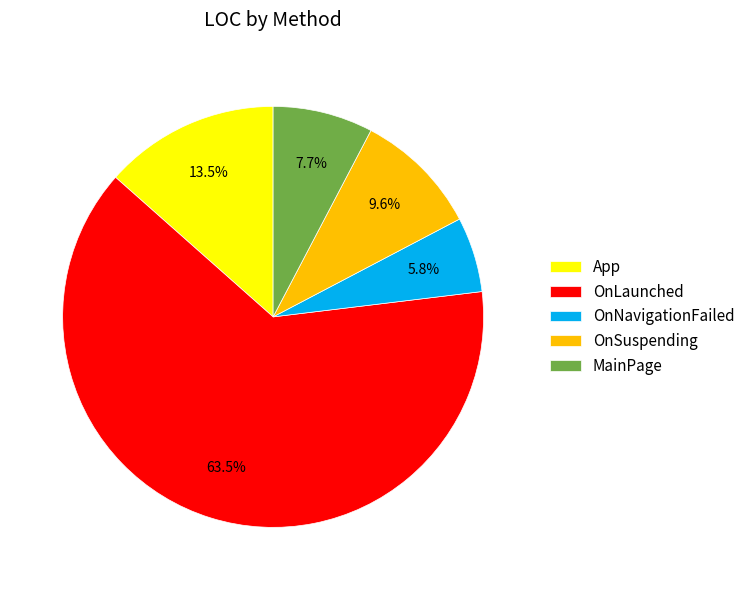

To the nearest percent, what is the difference between the largest and smallest slice percentages?

58%